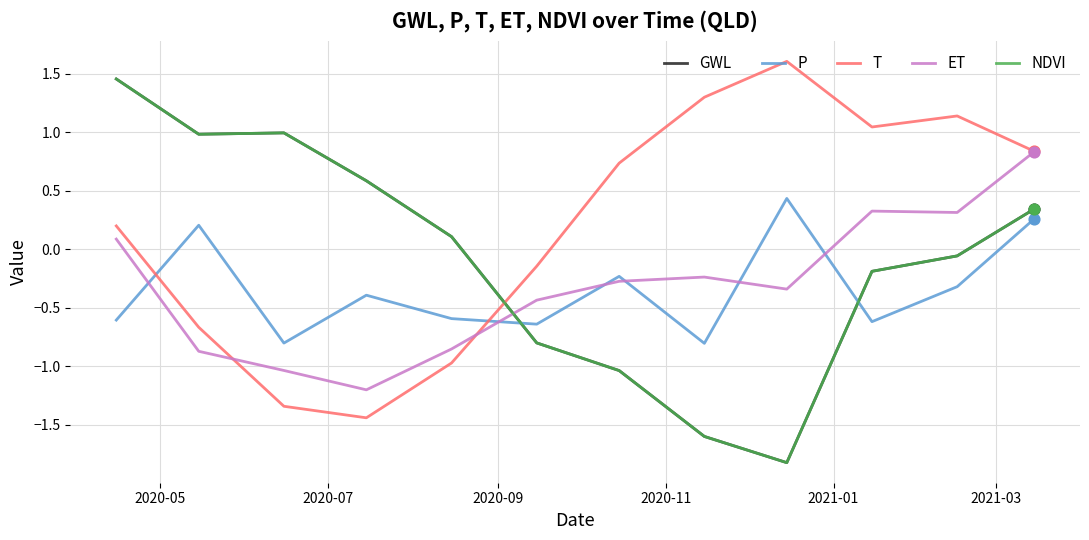

Does the chart have visible grid lines?

Yes